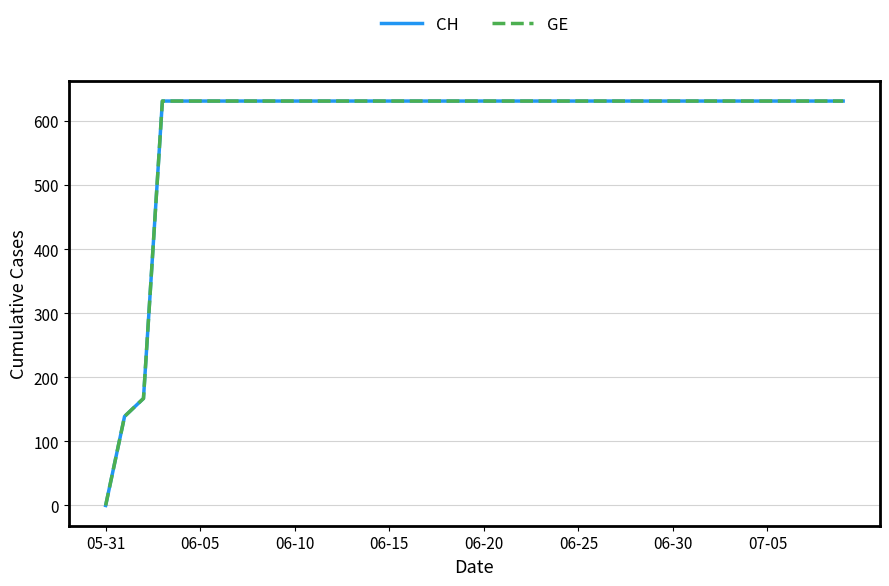

Is this an area chart (filled region under the line)?

No